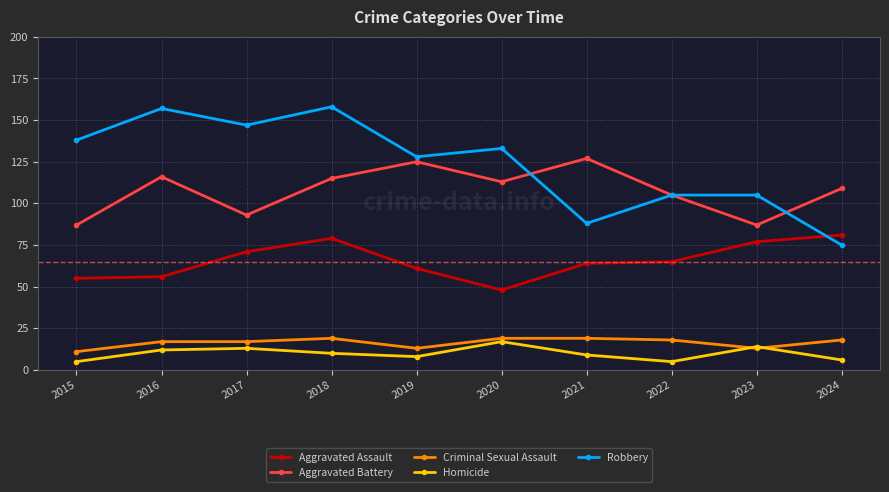

What is the value of the Criminal Sexual Assault point at the 7th from the left?

19